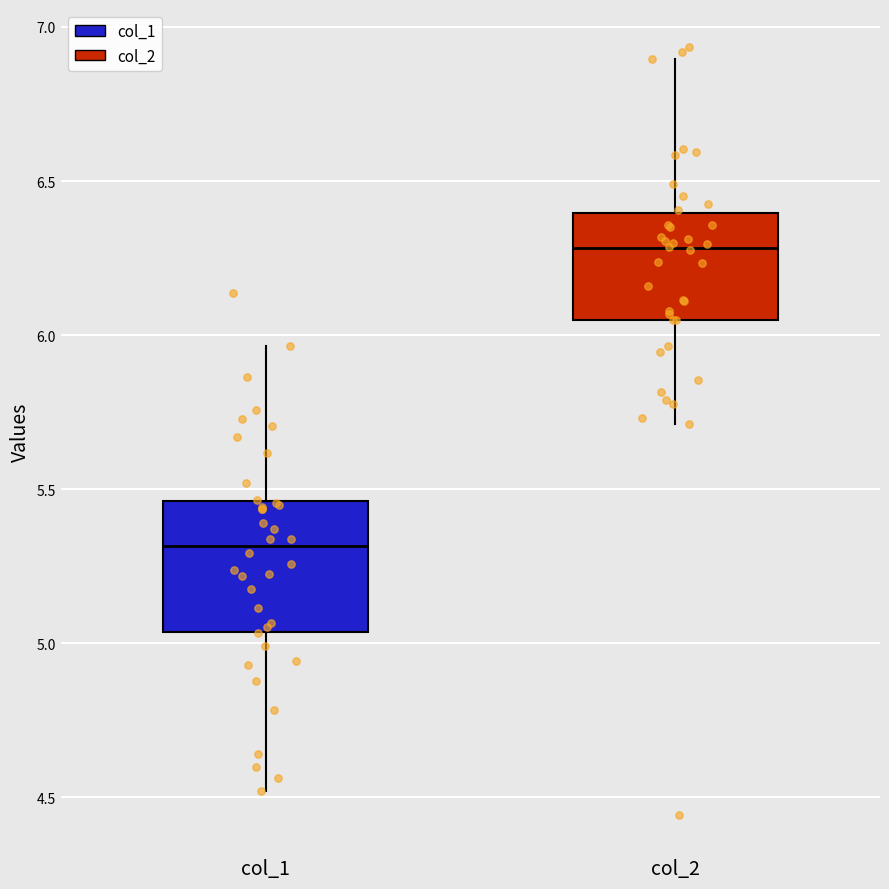

Reading left to right, read every box against the y-axis: the position of its median line, the range the box covers, and the ends of its whiskers. The values are not printed on the chart, so give them approximately, as read against the axis.

col_1: median 5.30, box 5.05 to 5.45, whiskers 4.50 to 5.95
col_2: median 6.30, box 6.05 to 6.40, whiskers 5.70 to 6.90